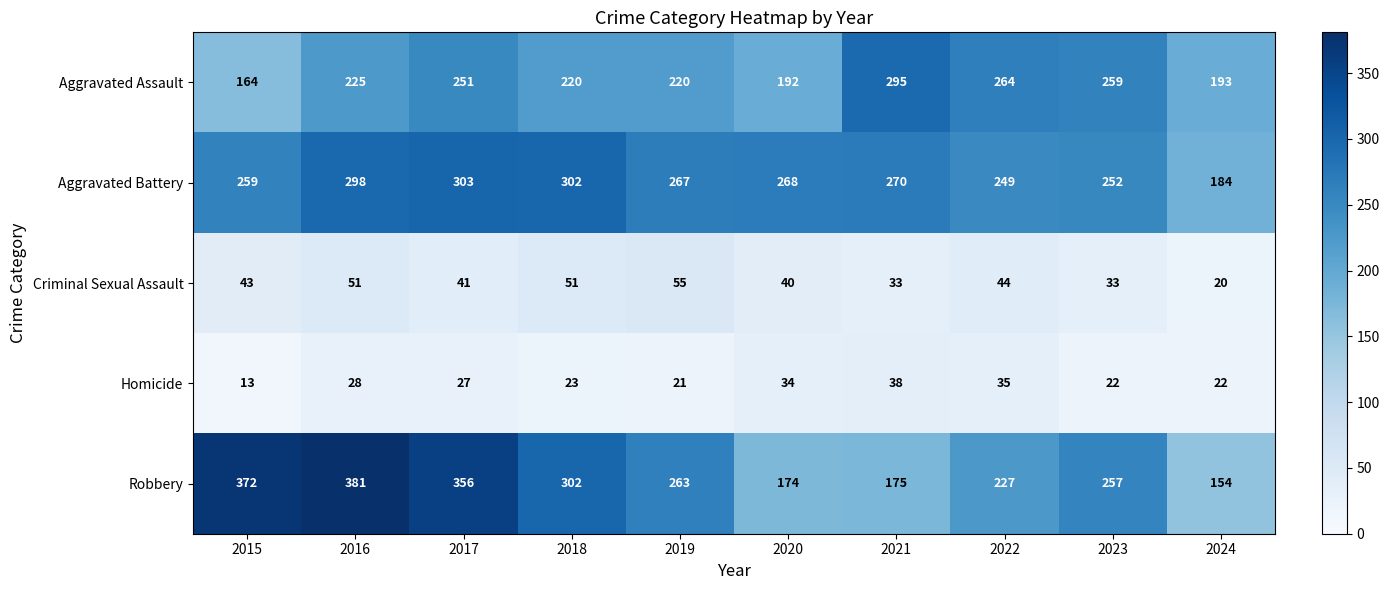

Which label corresponds to the smallest value in the chart?

2015